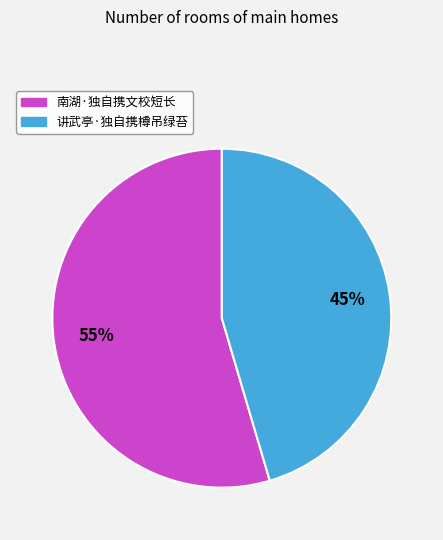

Which category has the biggest portion of the pie?

南湖·独自携文校短长